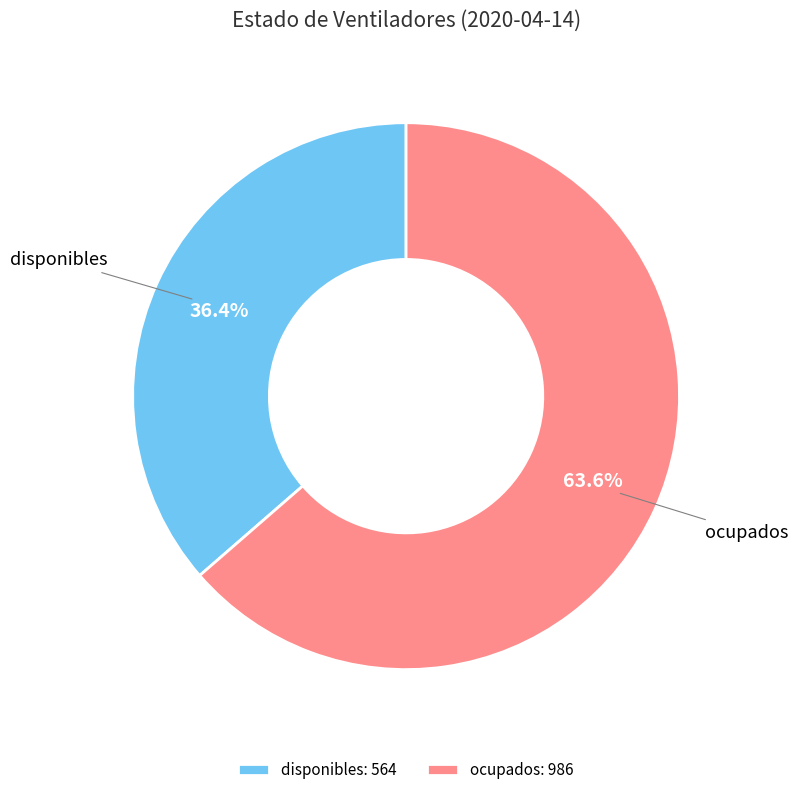

What is the total percentage of disponibles and ocupados?

100.0%